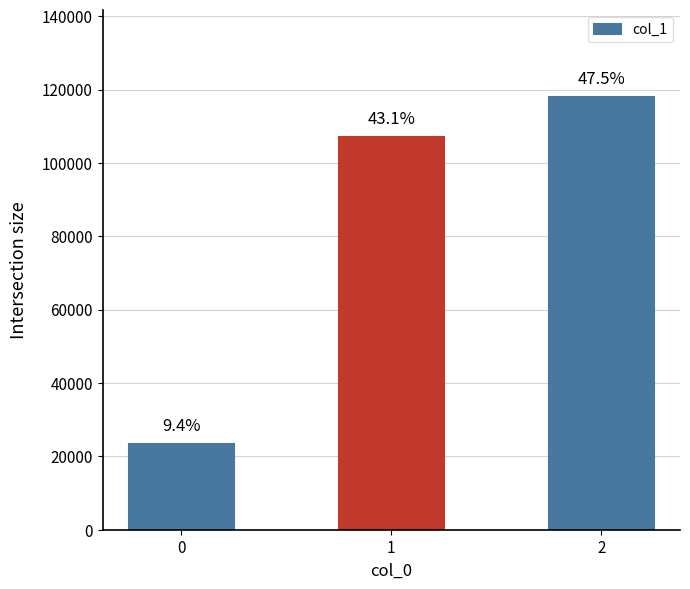

At which category does the chart reach its peak across all series?

2